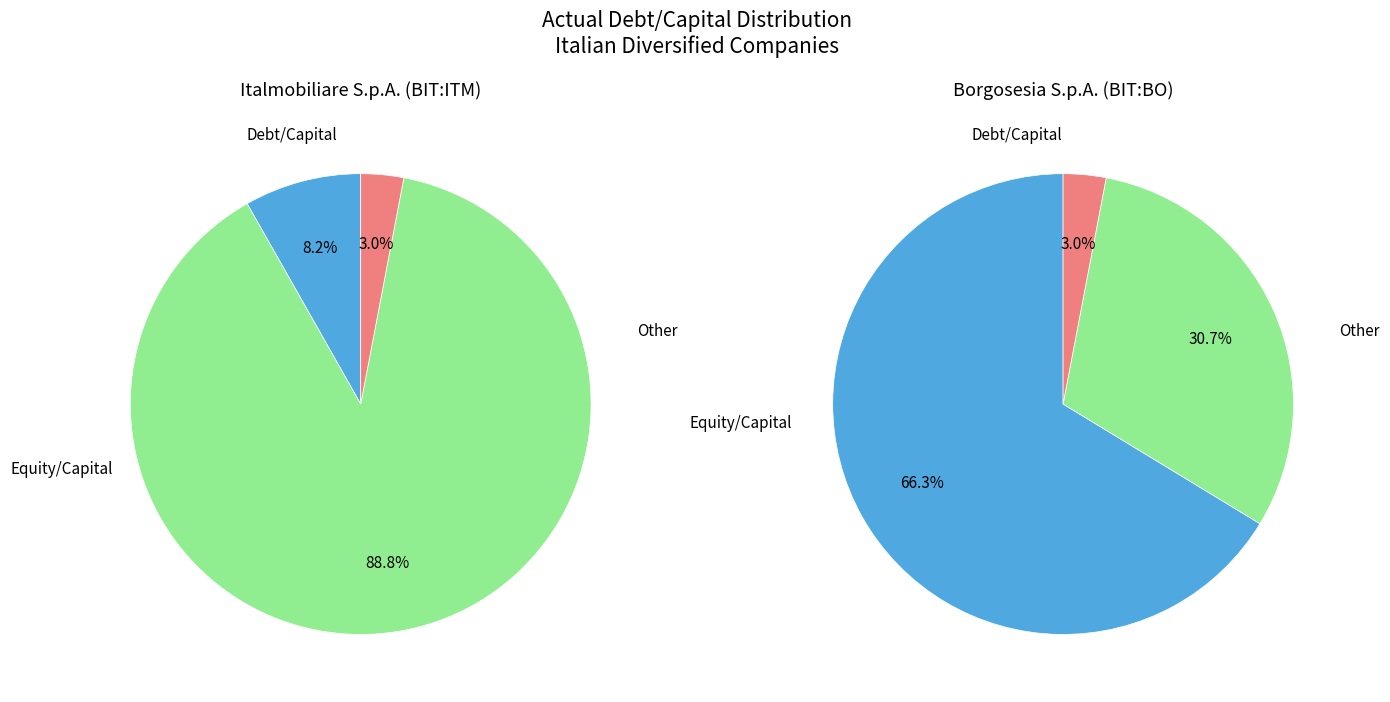

Between Borgosesia S.p.A. (BIT:BO) and Italmobiliare S.p.A. (BIT:ITM), which is larger?

Borgosesia S.p.A. (BIT:BO)